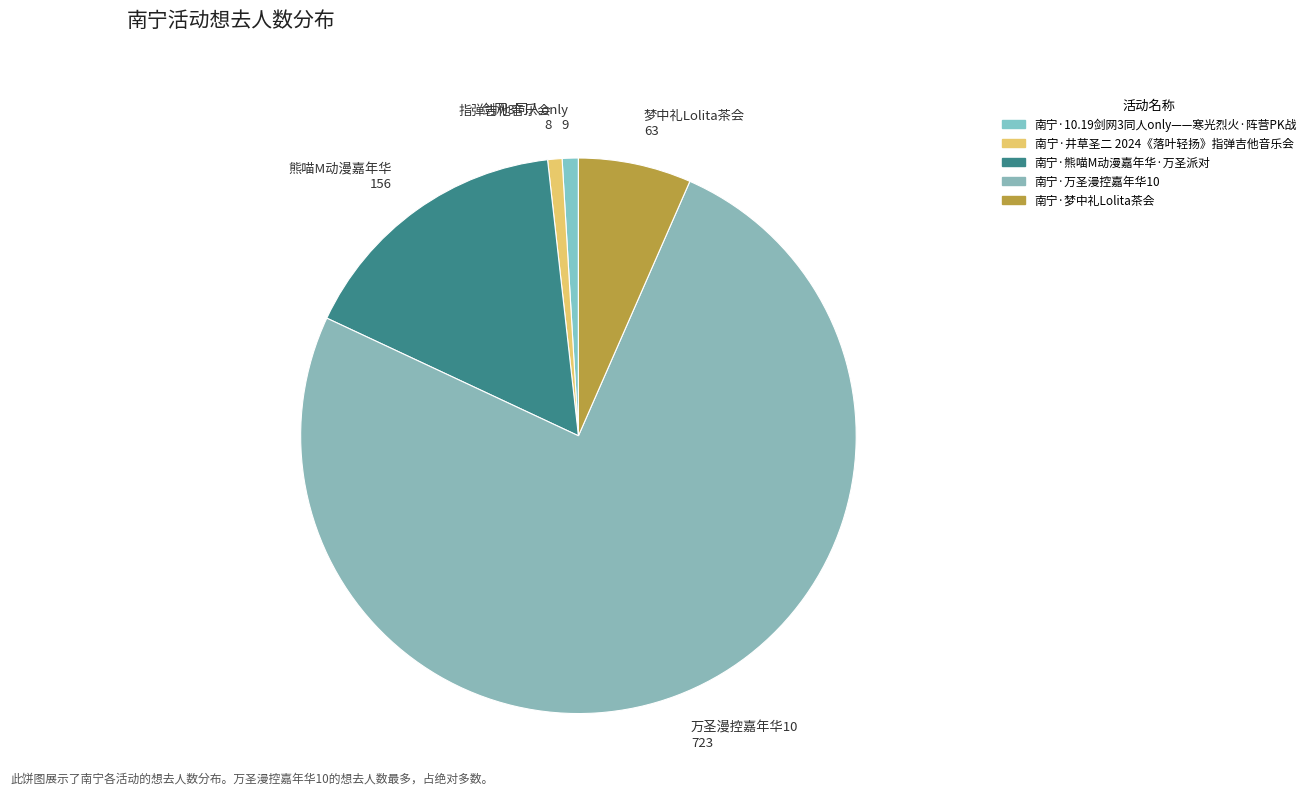

How many segments does this pie chart have?

5